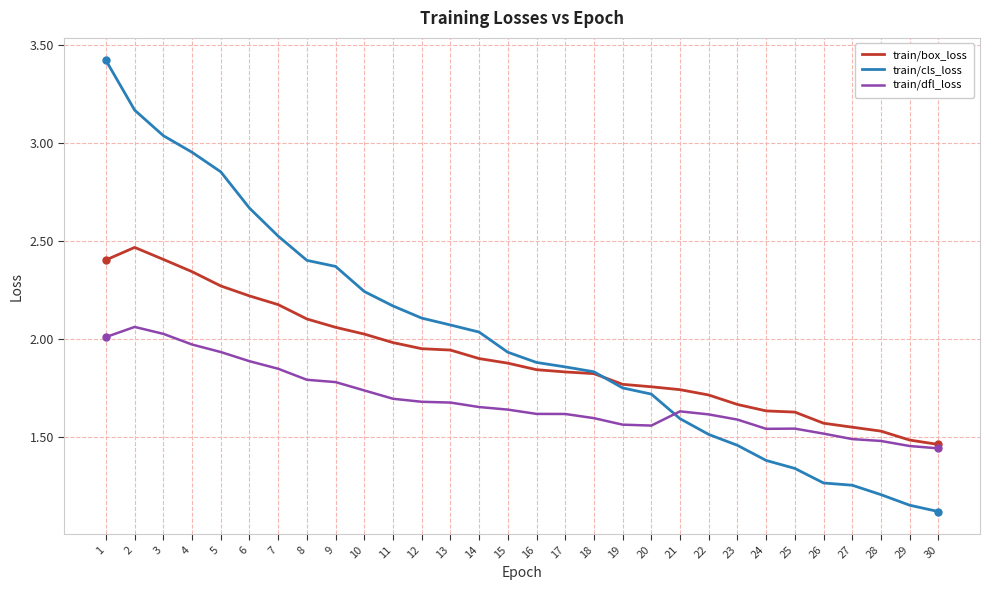

What is the smallest value displayed?

1.1